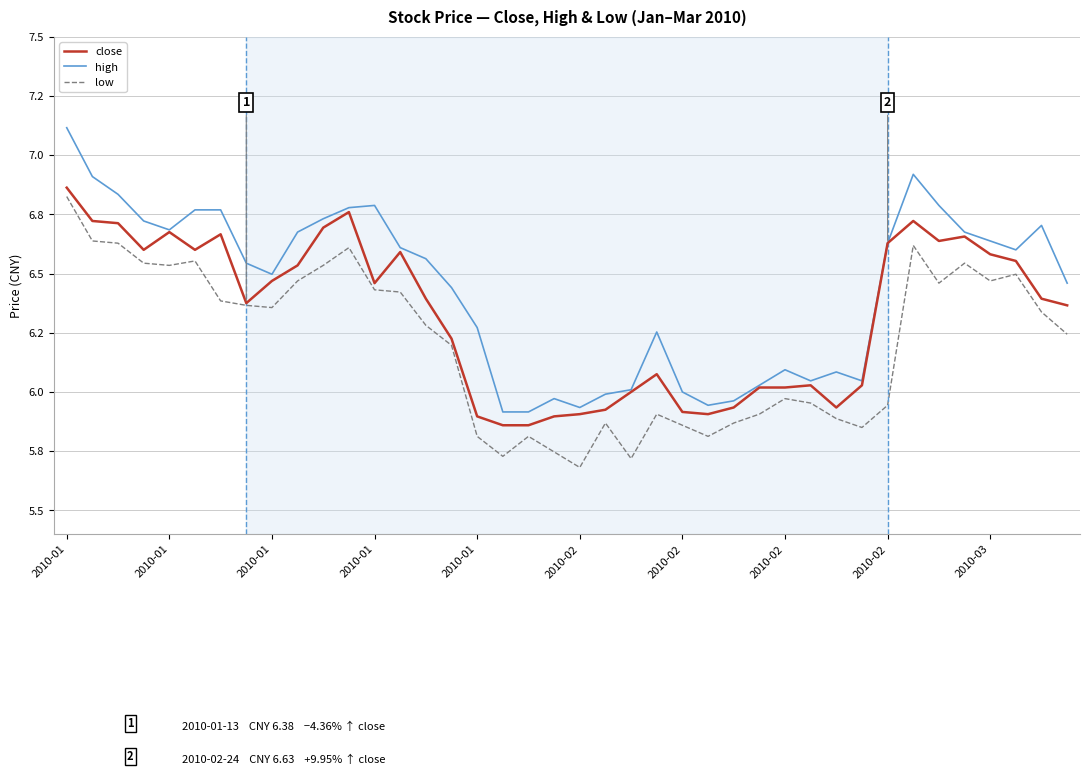

What is the difference between the second highest and second lowest values in the high series?

1.0